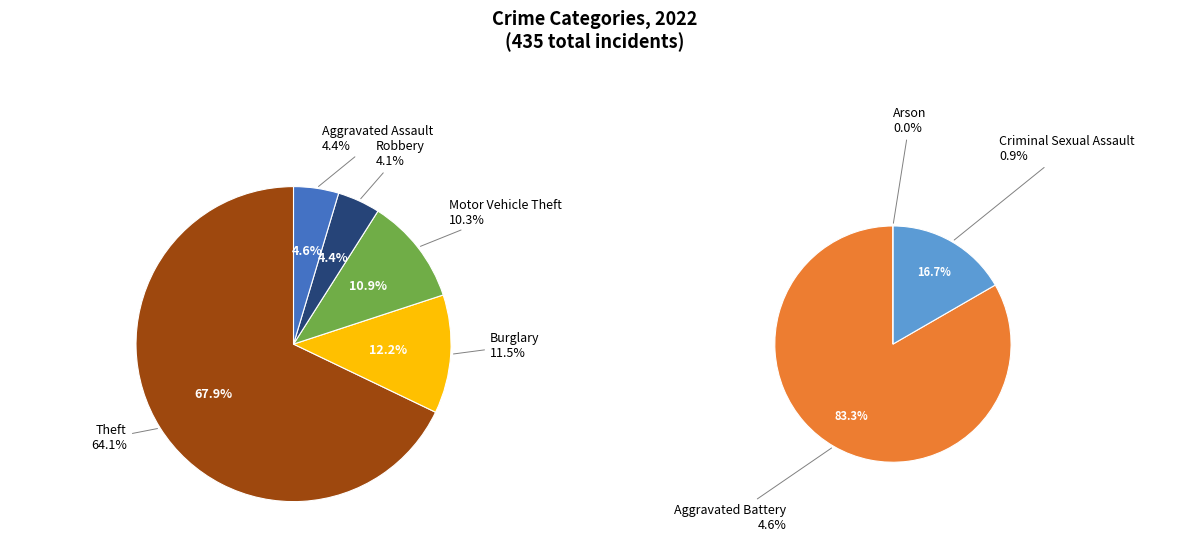

Which category has the smallest portion of the pie?

Arson